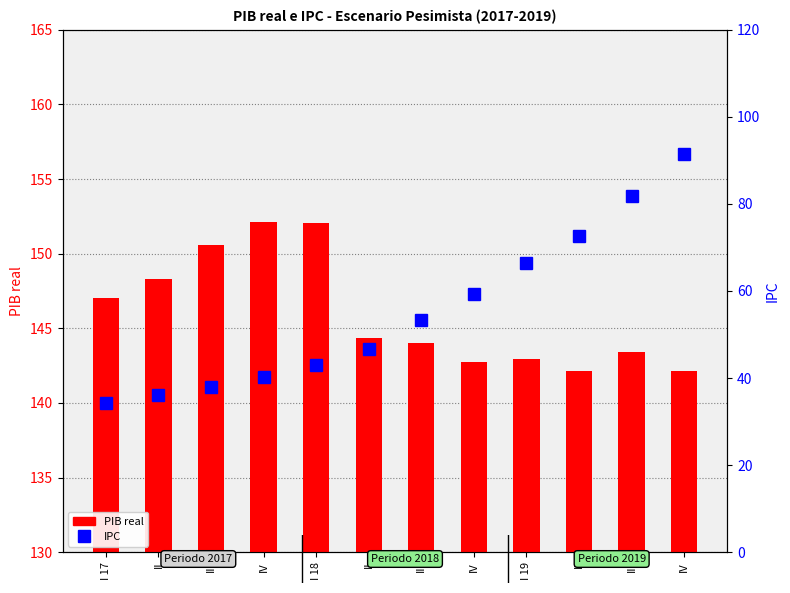

Count the number of data series in this chart.

2